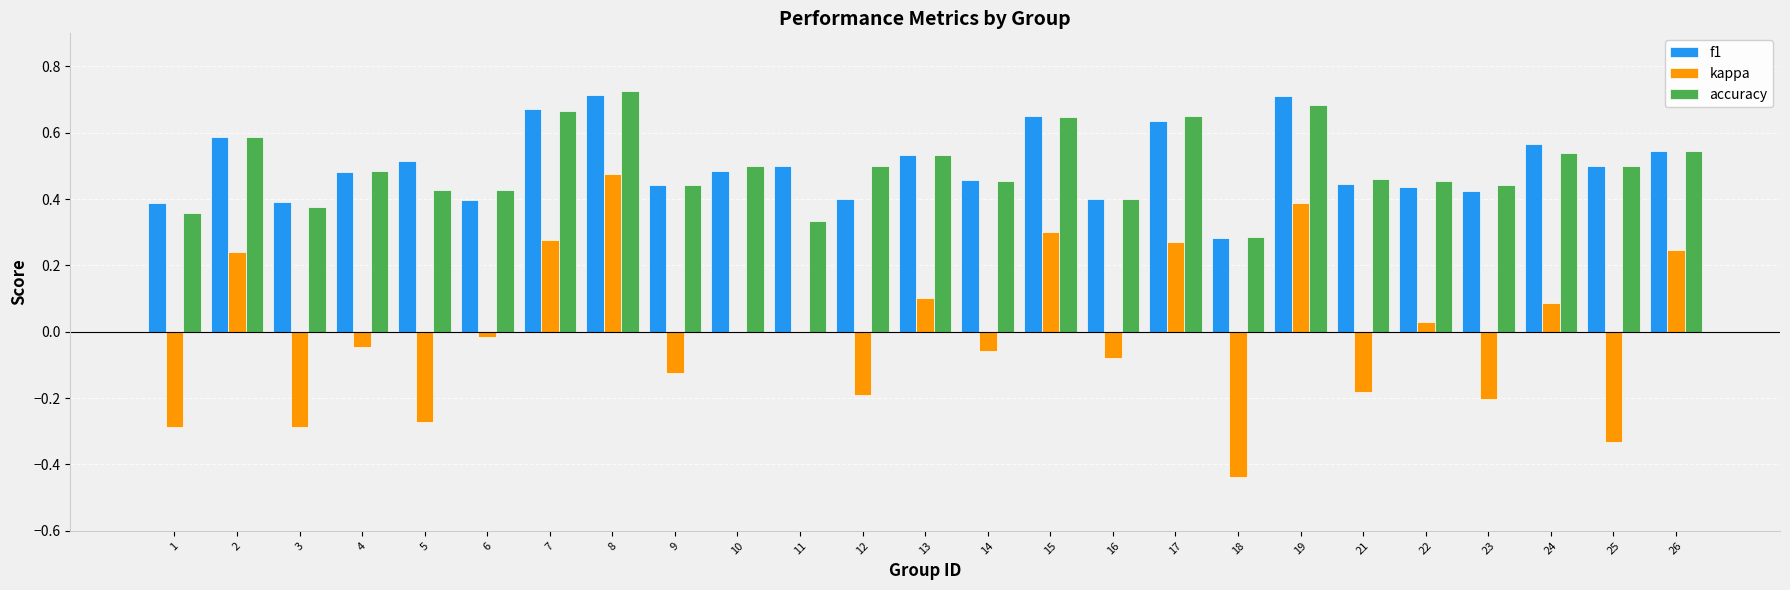

At which label does kappa reach its peak?

8